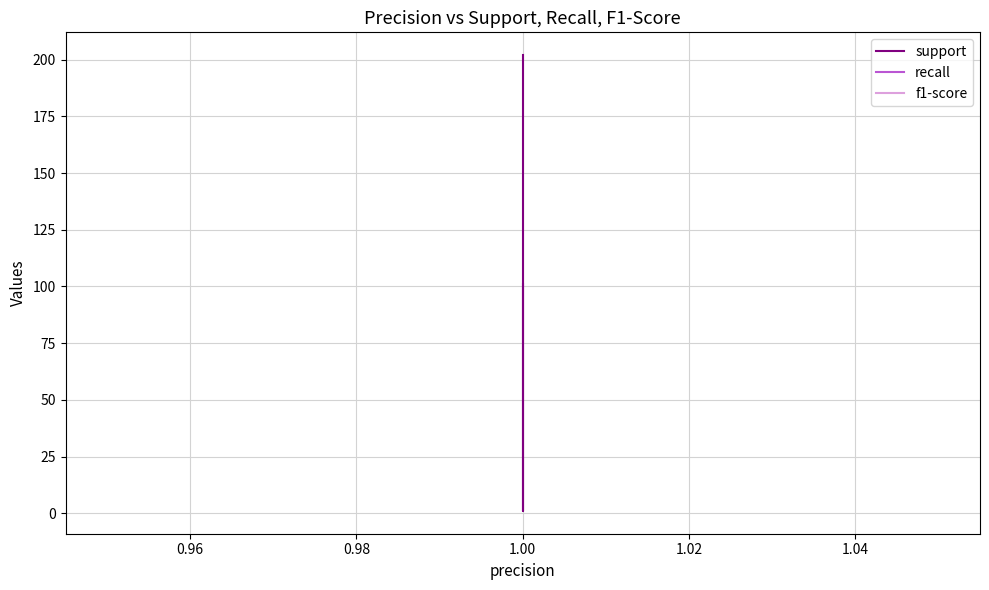

True or false: f1-score and support intersect in this chart.

False